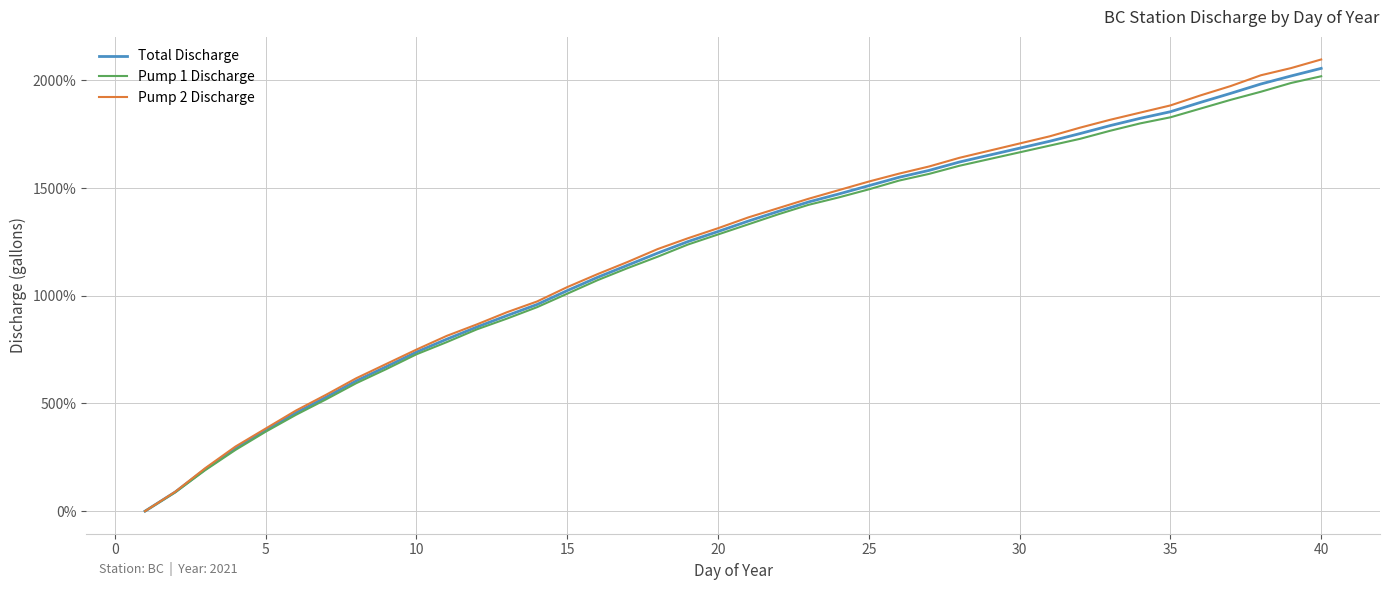

What is the highest value of the Total Discharge series?

2055.4